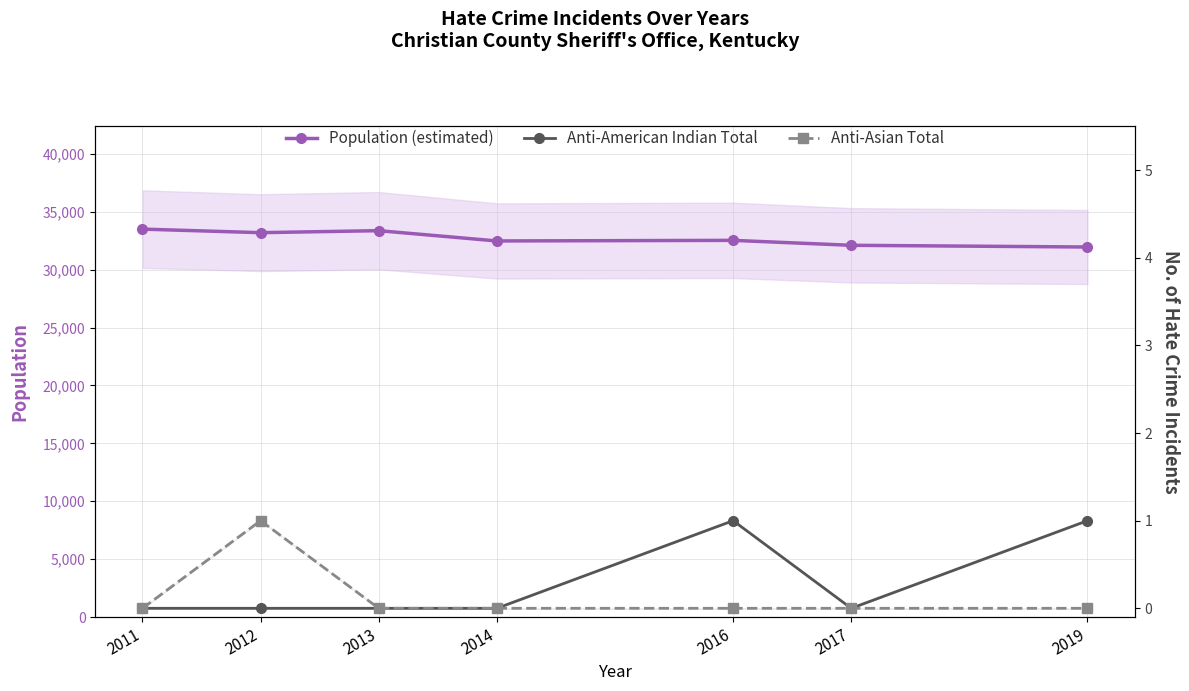

What is the value of the Anti-Asian Total point at the 2nd from the left?

1